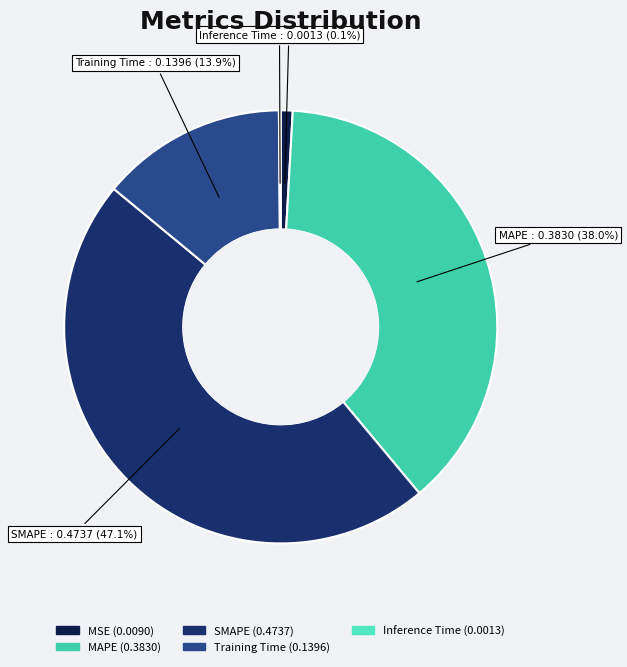

Which slice is the largest?

SMAPE